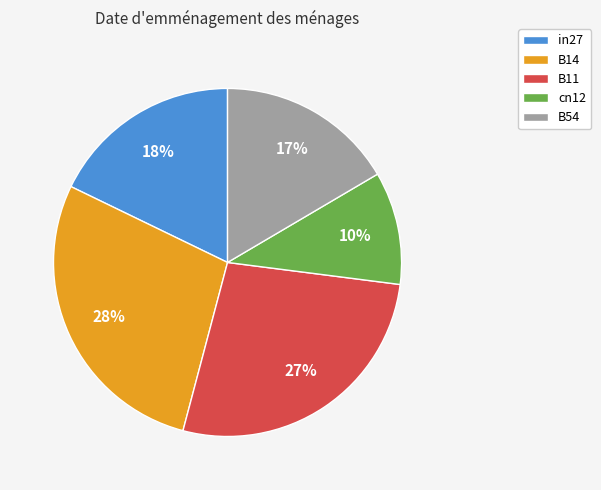

Which has a higher value, B11 or B14?

B14